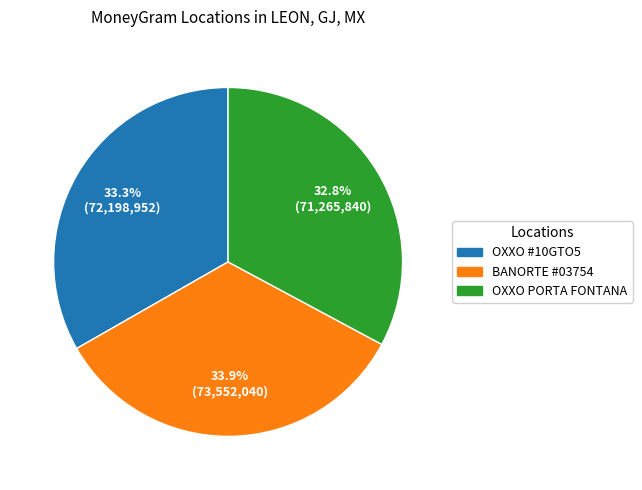

Does any single category account for the majority?

No